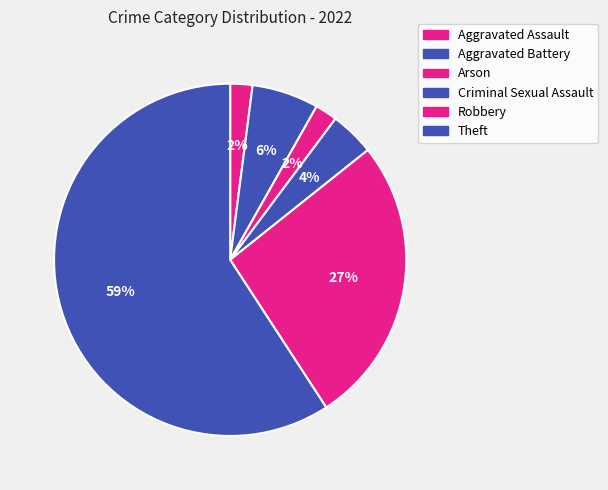

How many segments does this pie chart have?

6